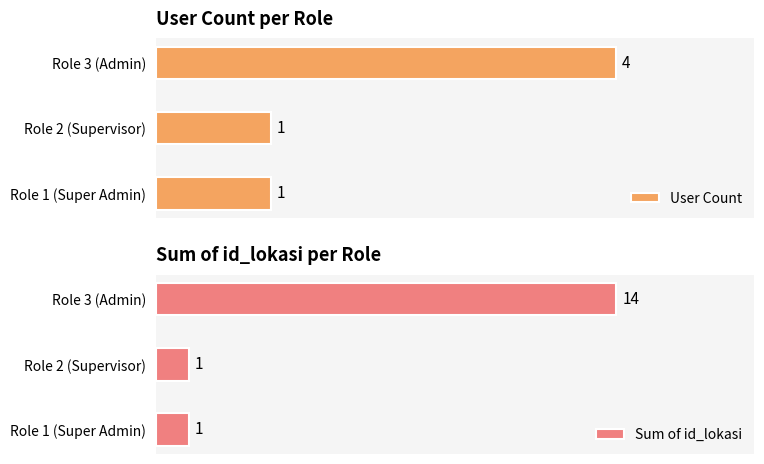

Which series has the largest total across all categories?

Sum of id_lokasi